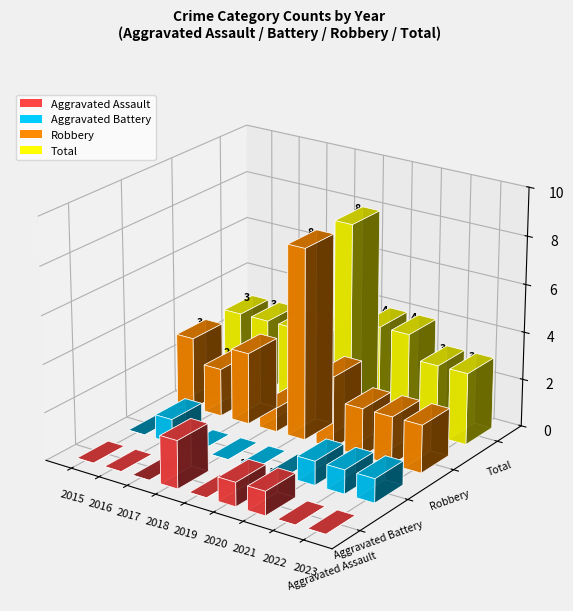

What is the sum of the Aggravated Assault values at 2020 and 2018?

3